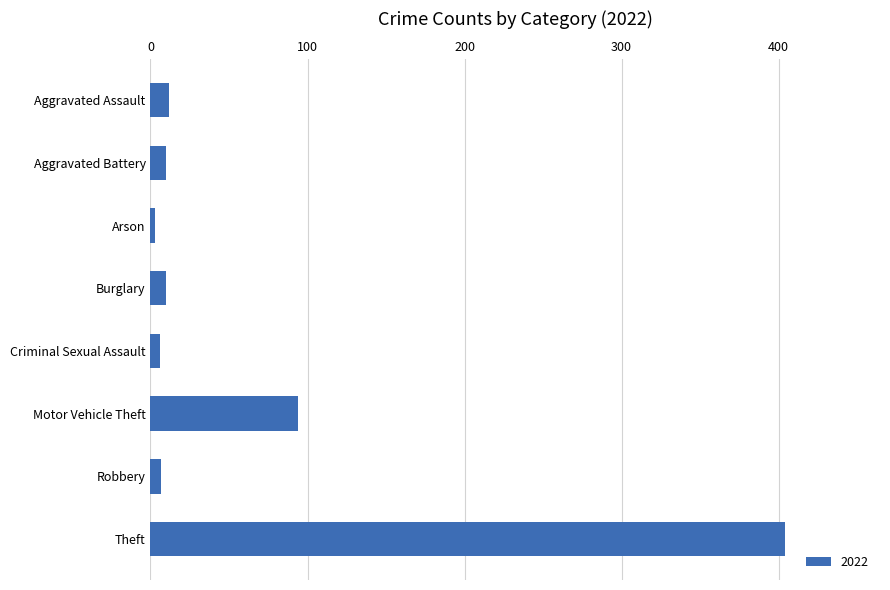

How many bars are there in total?

8